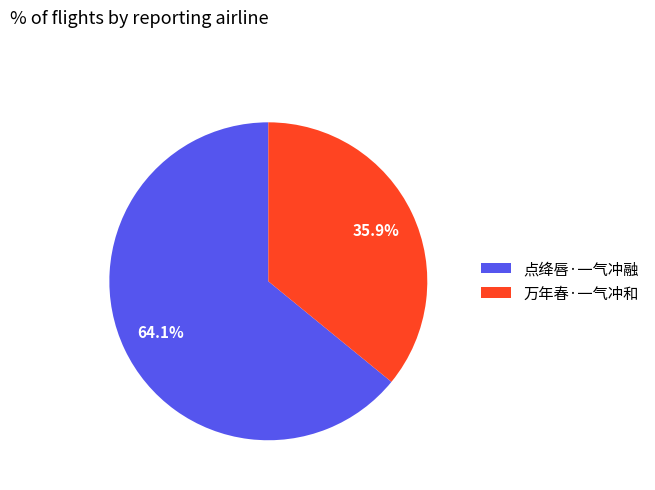

Rank the categories by value from lowest to highest.

万年春·一气冲和, 点绛唇·一气冲融